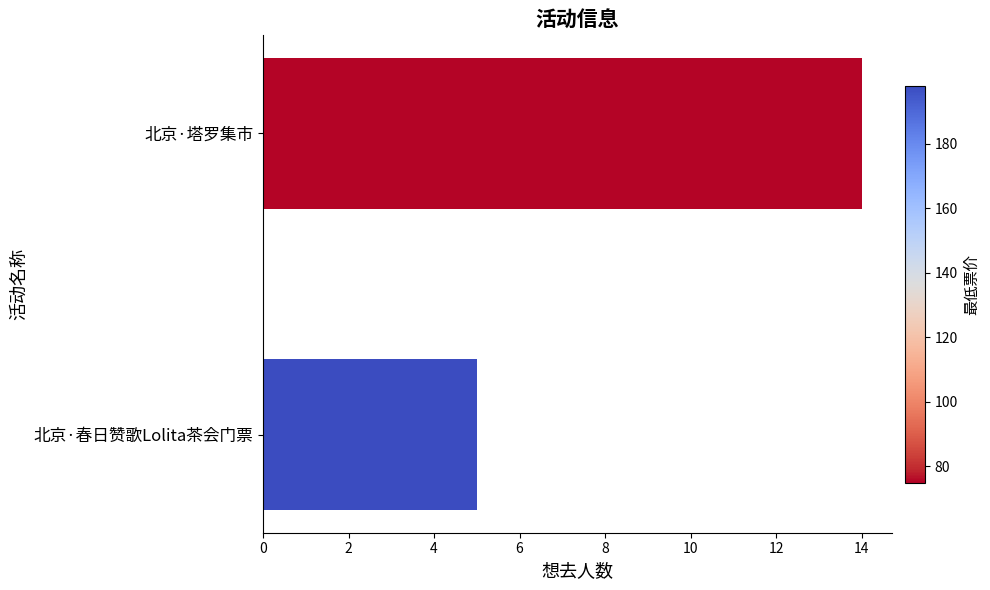

What is the minimum value shown in the chart?

5